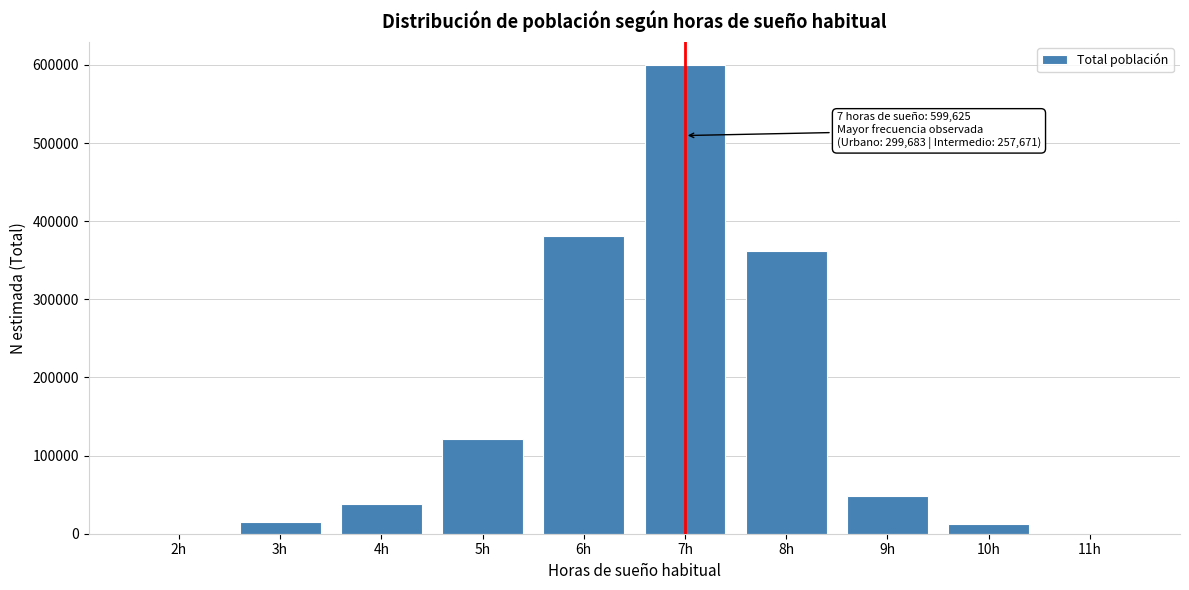

Where is the data nearest to the value 299812?

8h